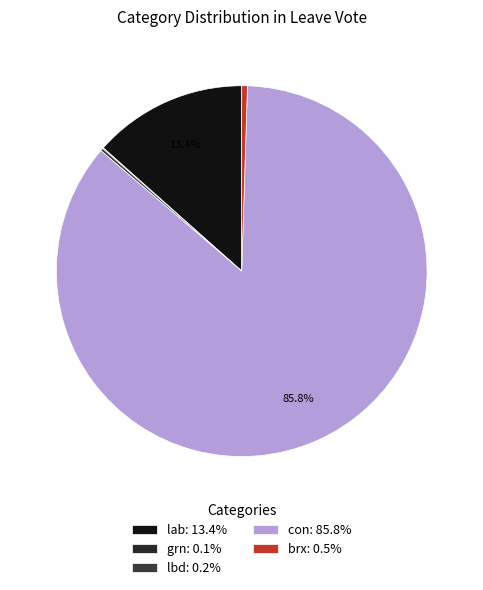

How many segments does this pie chart have?

5